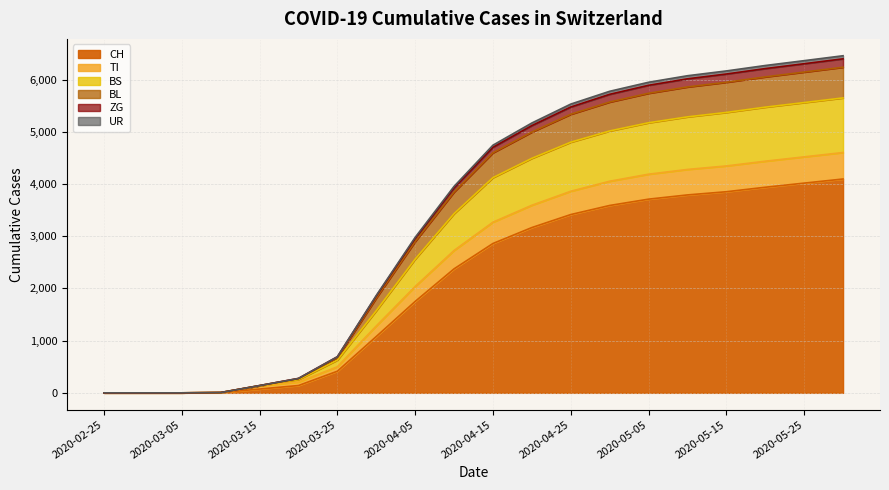

What is the highest value of the CH series?

4096